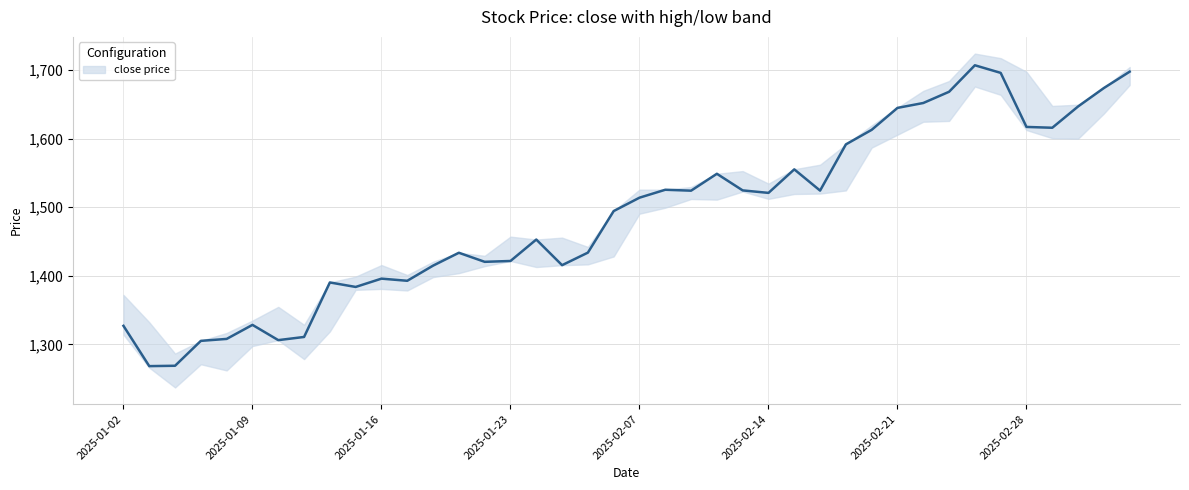

The value of close price at 2025-02-14 is 1521.0. True or false?

True